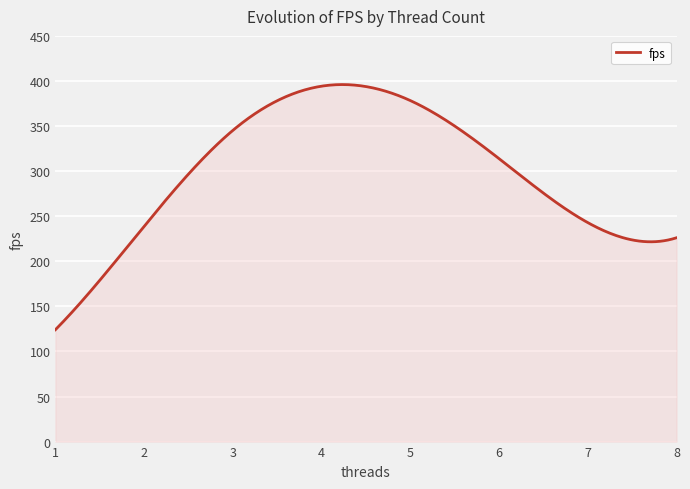

What is the difference between the maximum and minimum values?

271.9